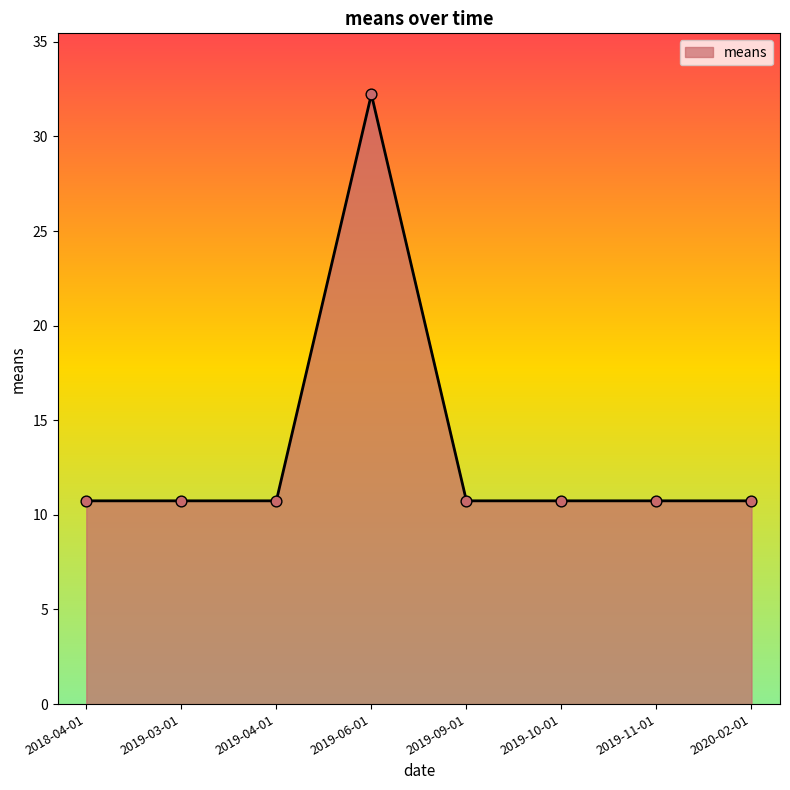

Approximately how many times larger is the value at 2019-09-01 compared to 2018-04-01?

1.0